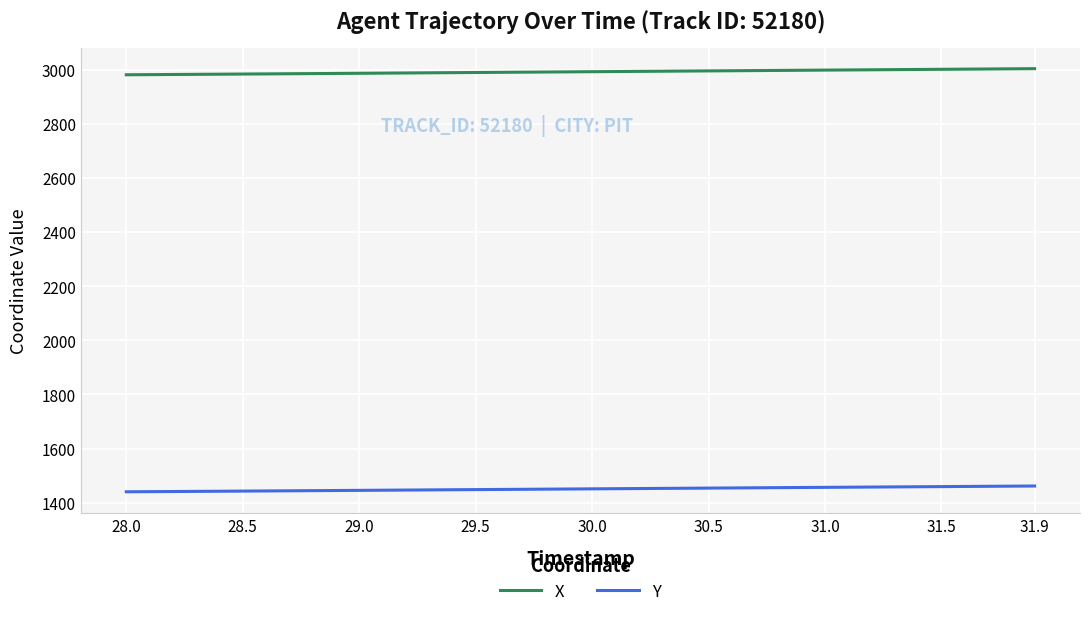

Which series has the largest total across all categories?

X